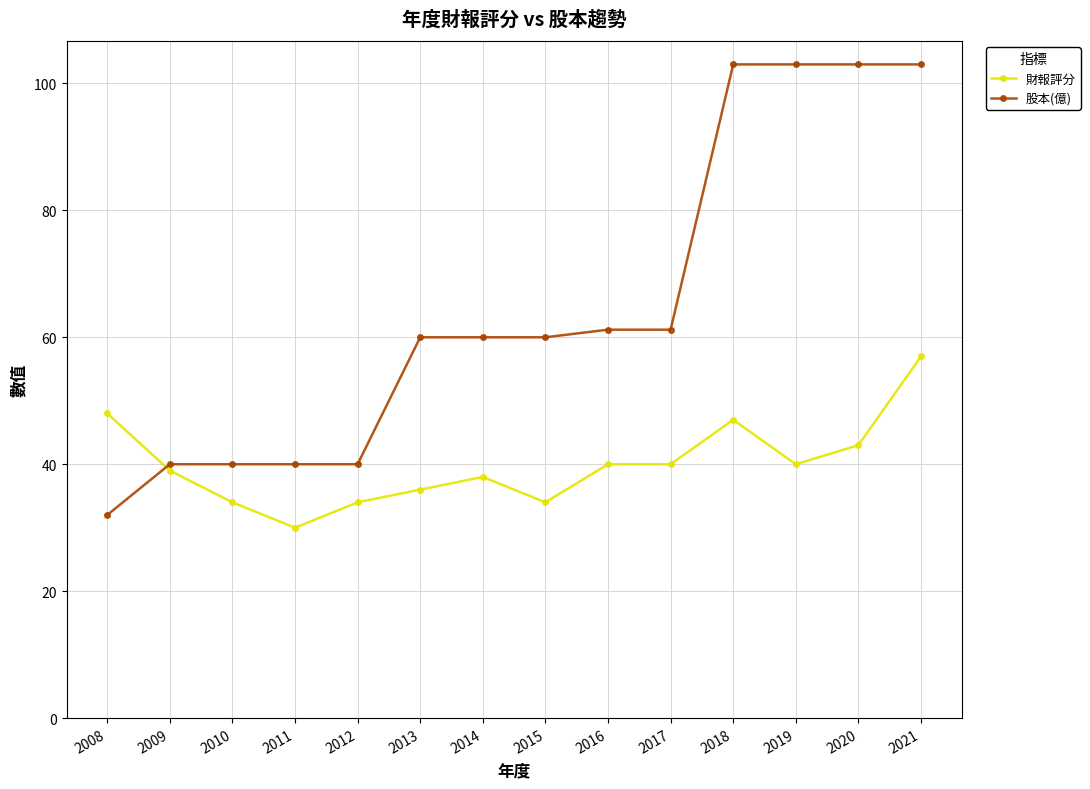

What is the total value across all series at 2017?

101.2